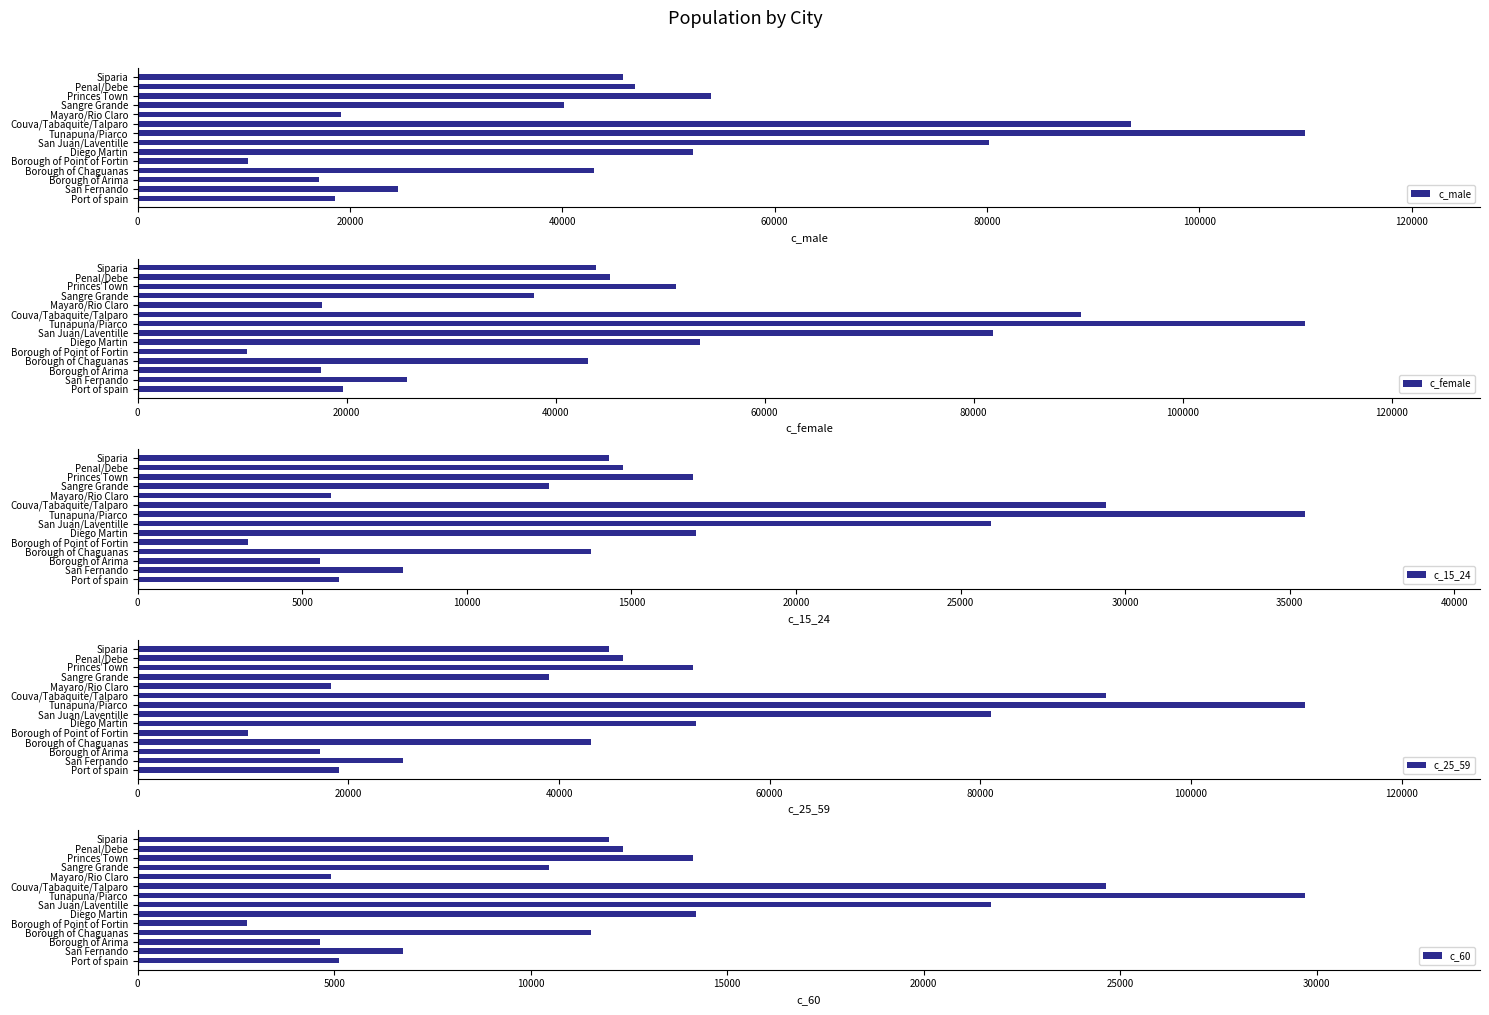

Which category has the lowest value in the c_female series?

Borough of Point of Fortin